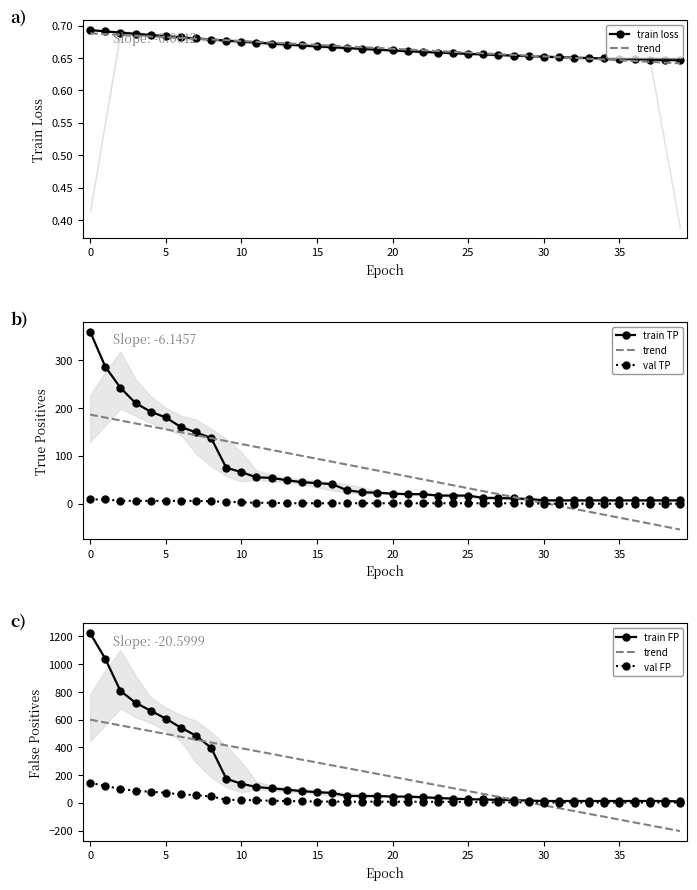

The val TP series shows 0.0 at 36. True or false?

True